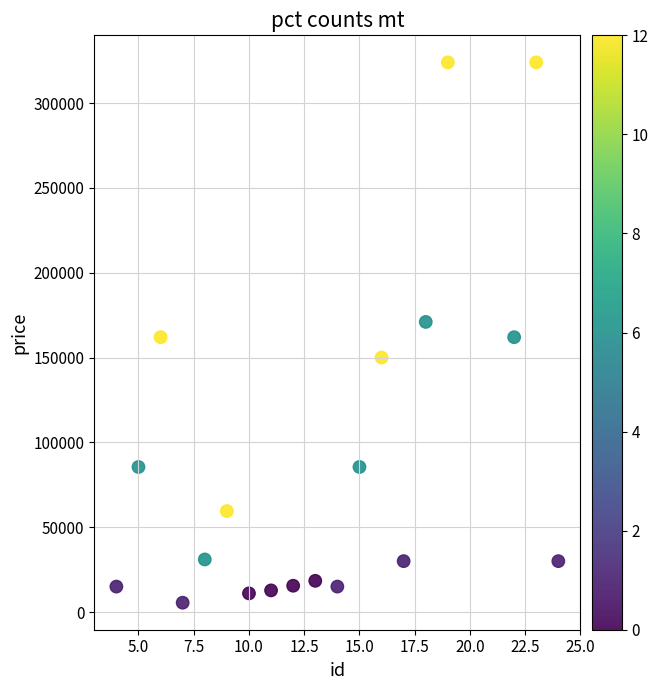

What is the range of Y values (max minus min)?

318500